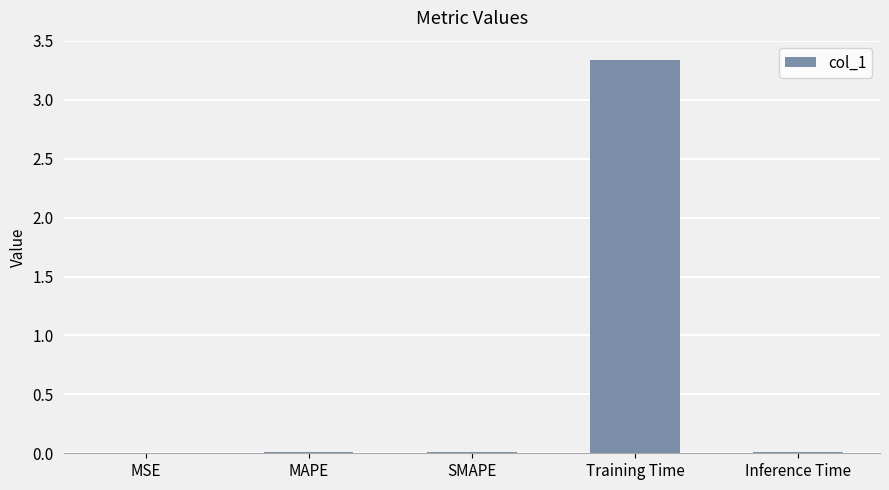

Are the bars horizontal?

No